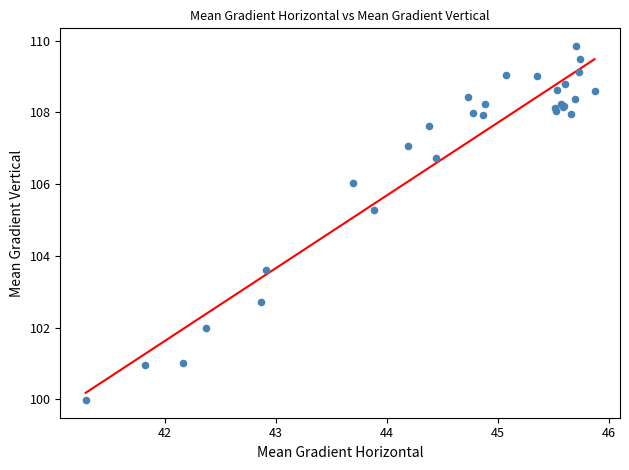

What Y value in the scatter plot is closest to 104?

103.6